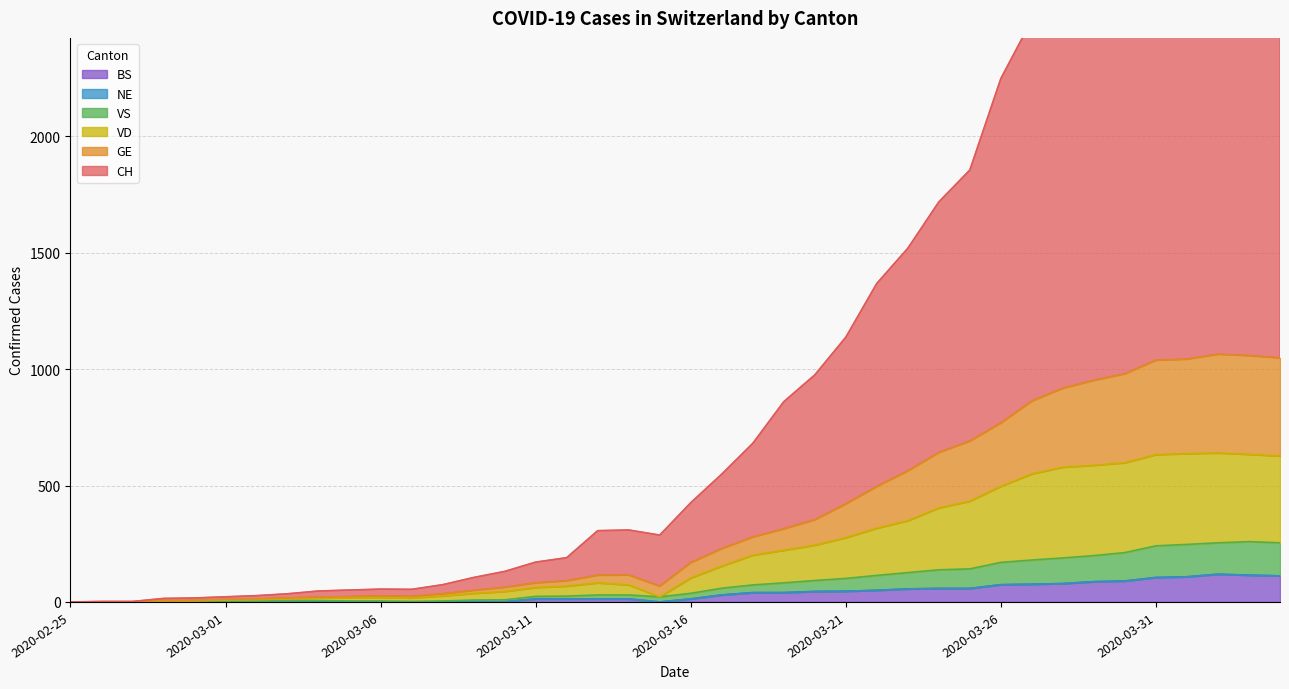

Count the number of categories in the chart.

40